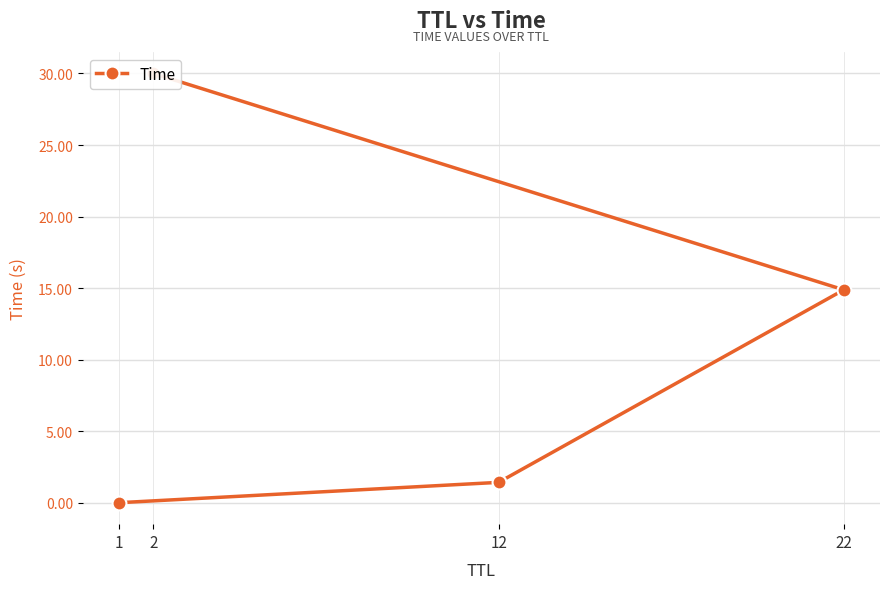

True or false: there are more than 2 points higher than both neighbors.

False